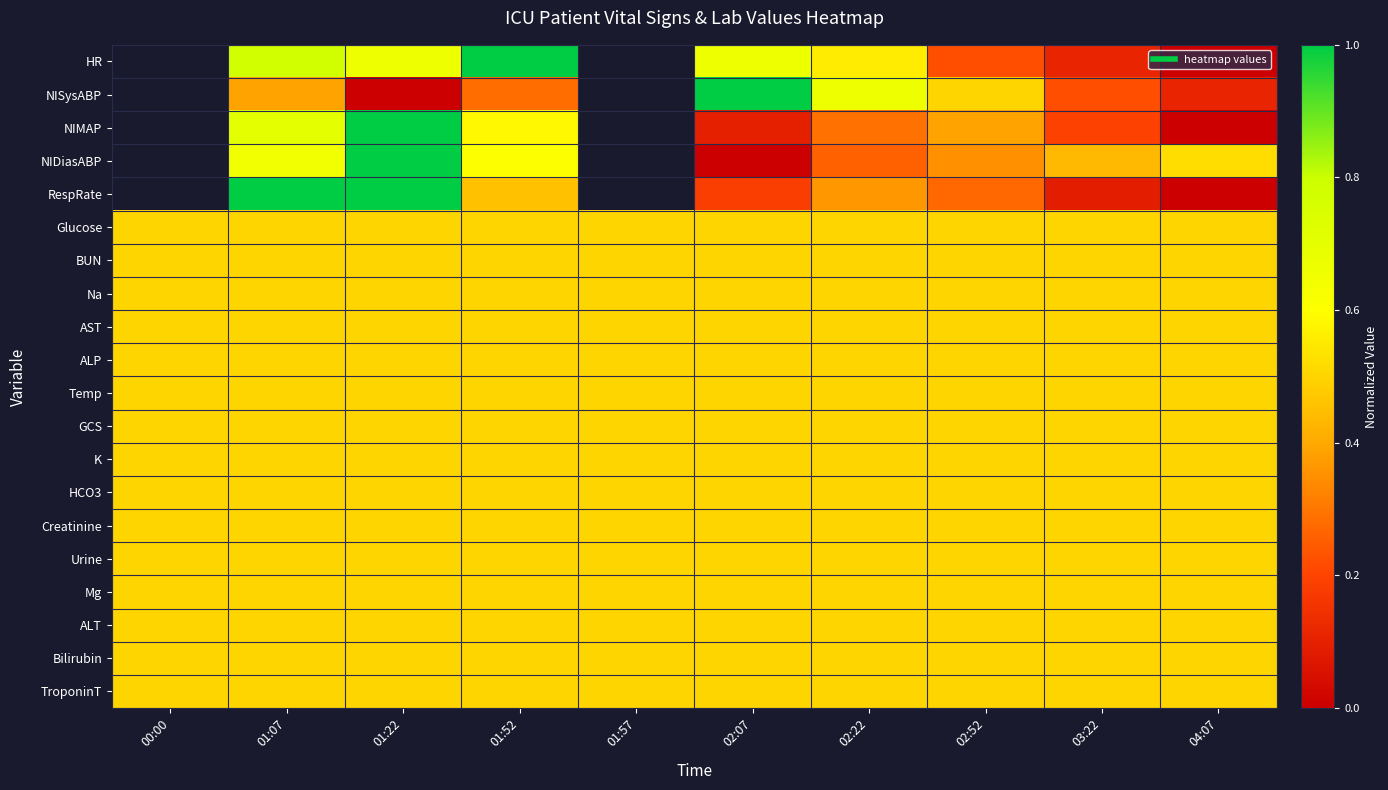

What is the spread (max minus min) of values at 02:22?

0.4